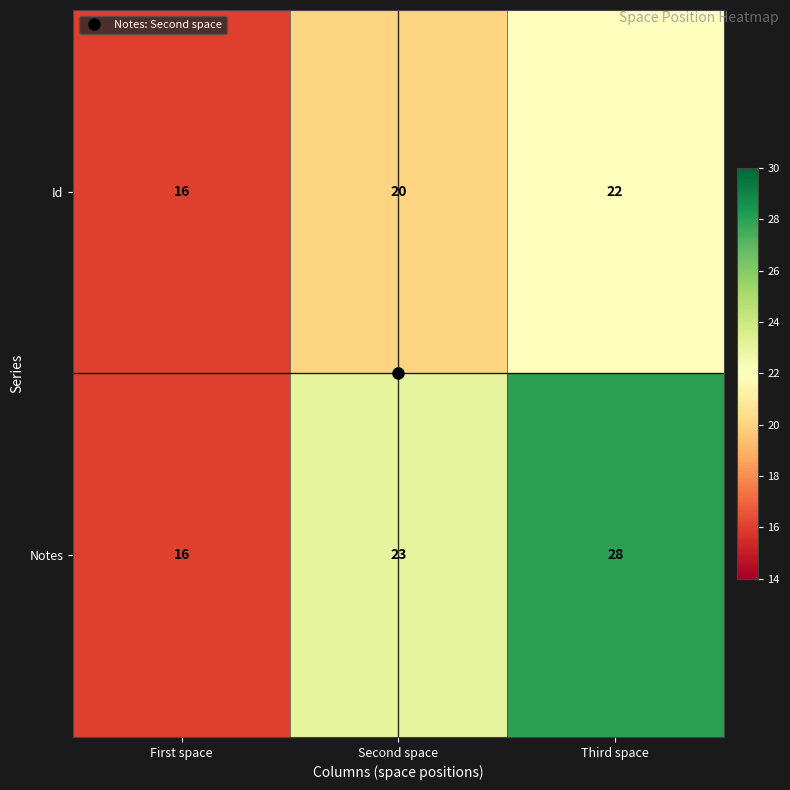

List the labels in order of Notes value, largest first.

Third space, Second space, First space